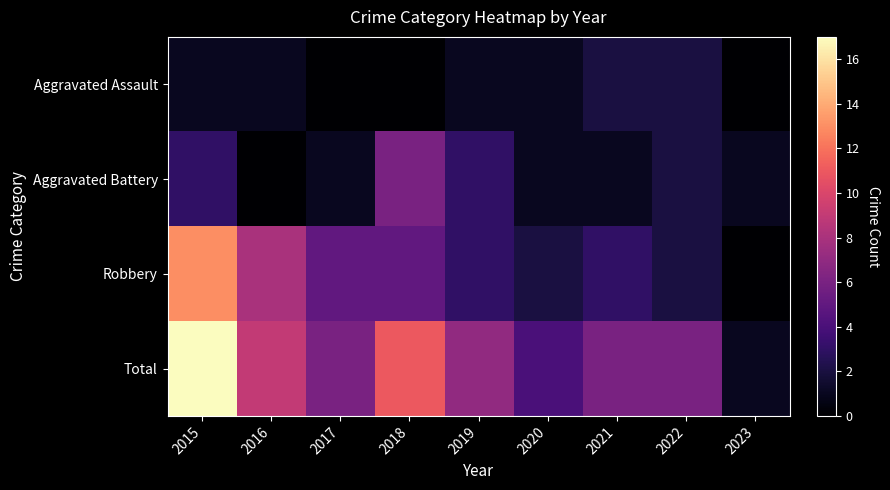

Rank the series by their maximum value, from highest to lowest.

Total, Robbery, Aggravated Battery, Aggravated Assault